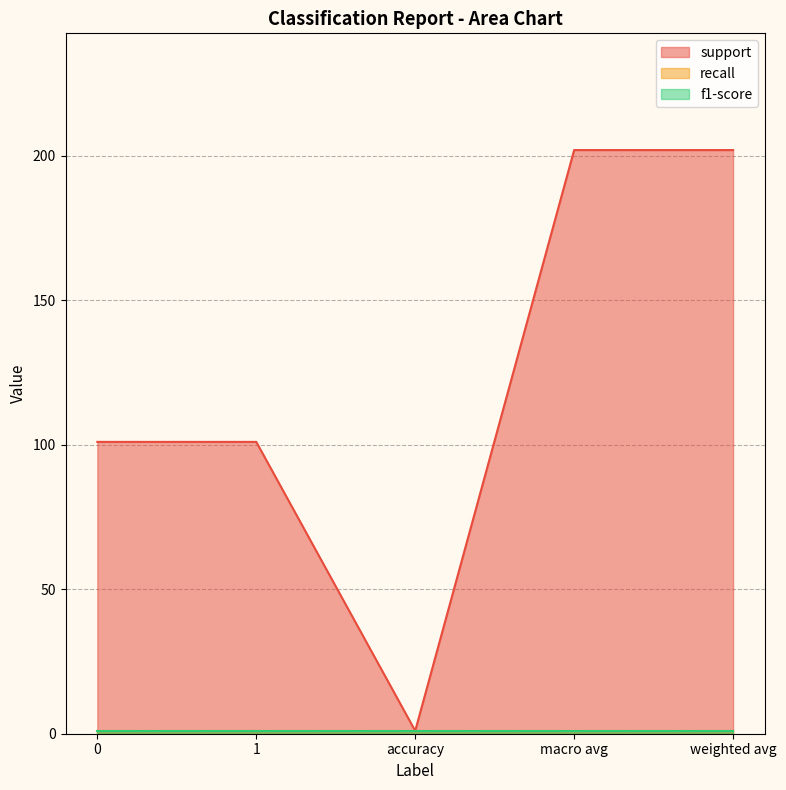

What are all the series names shown in the legend?

support, recall, f1-score